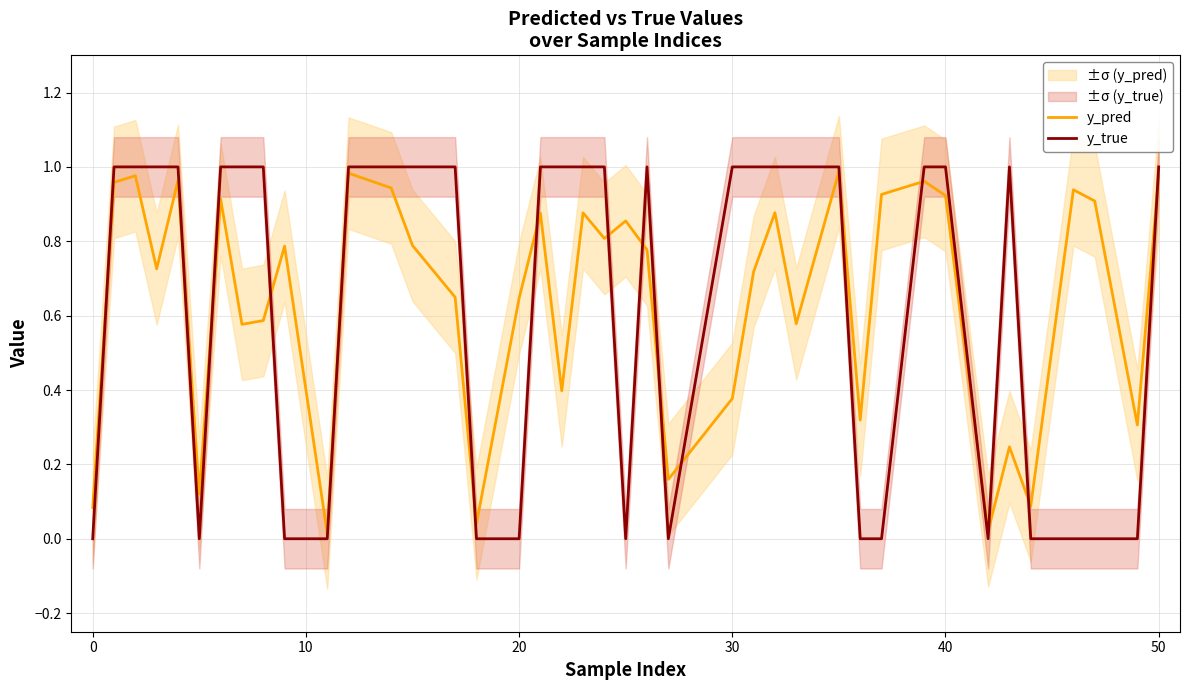

Is it true that y_true equals 1.0 at 30?

True